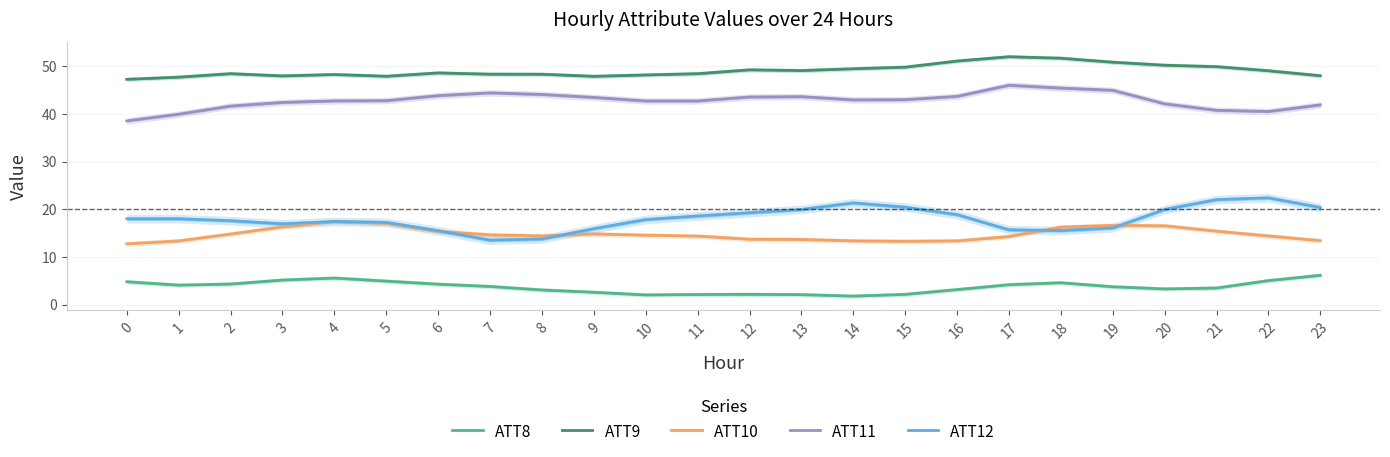

Rank the categories by ATT8 value from highest to lowest.

23, 4, 3, 22, 5, 0, 18, 2, 6, 17, 1, 7, 19, 21, 20, 16, 8, 9, 12, 15, 11, 13, 10, 14